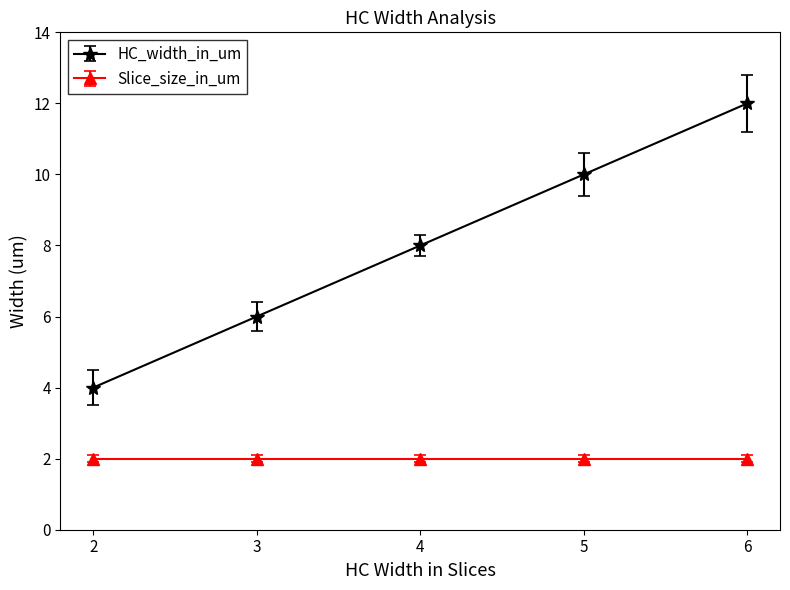

Rank the series by their average value, from highest to lowest.

HC_width_in_um, Slice_size_in_um